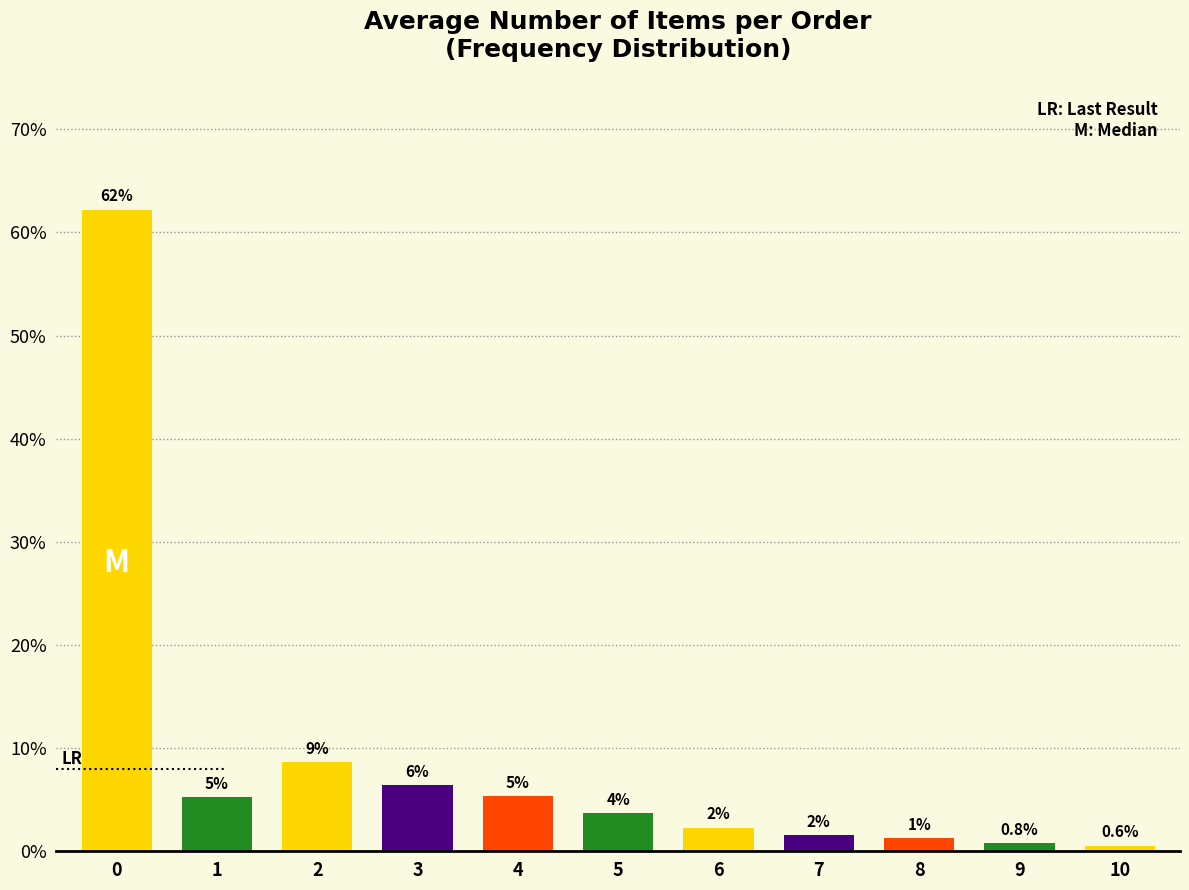

How many bars are there in total?

11